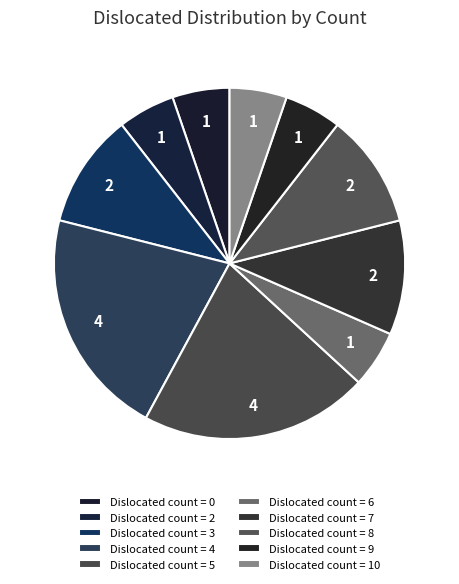

Count the number of slices in the pie.

10